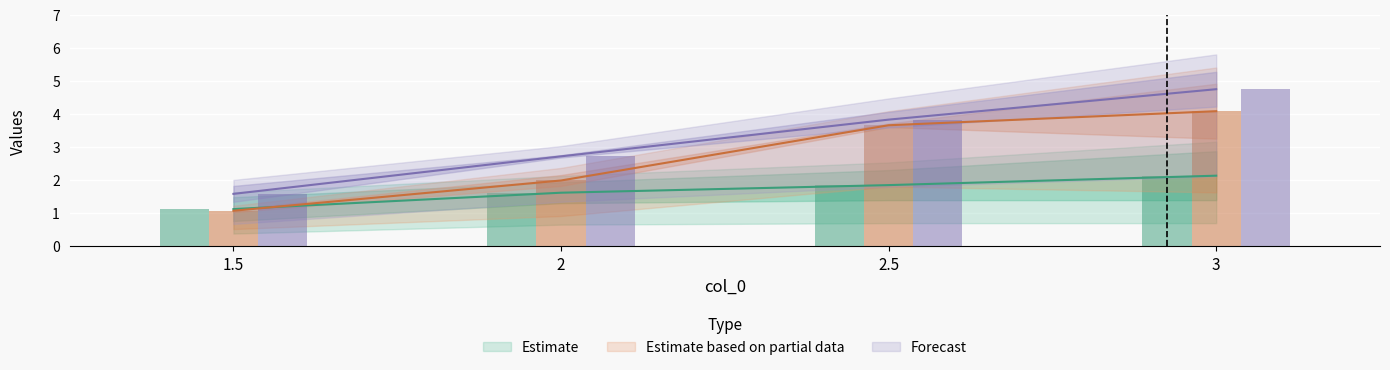

True or false: col_6 has a value of 1.5 at 1.5.

False